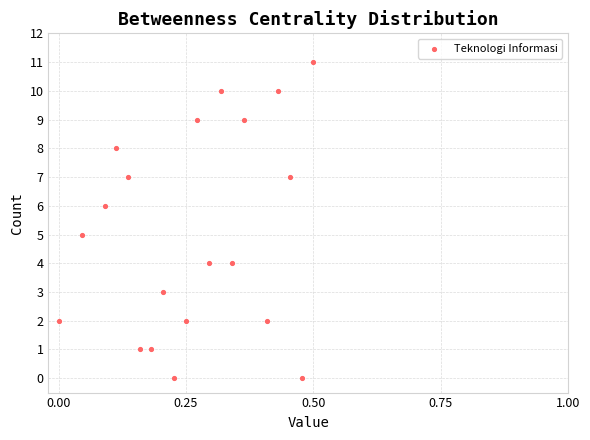

What is the range of Y values (max minus min)?

11